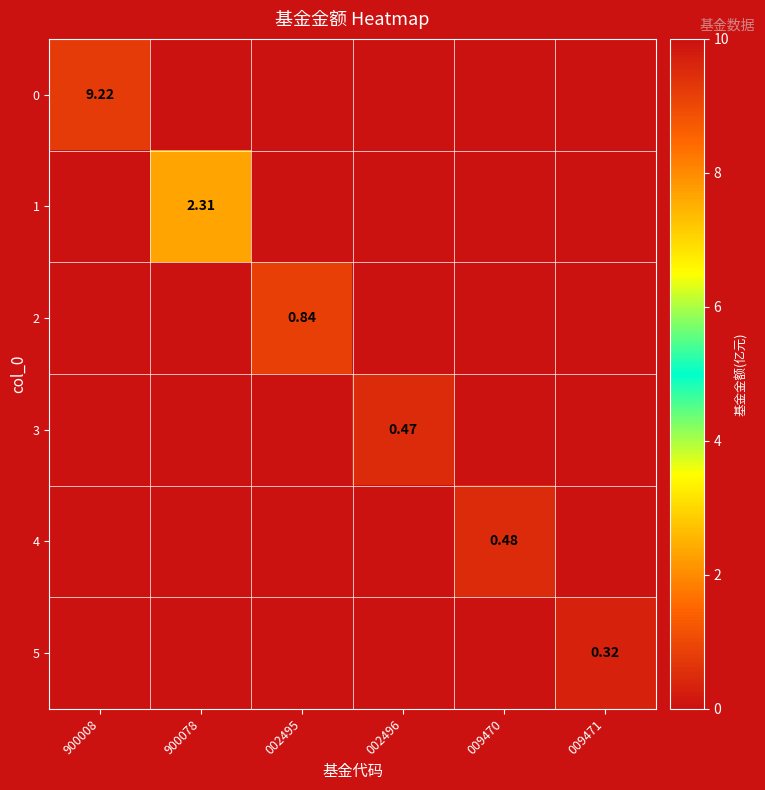

How many positive values does the 0 series have?

1